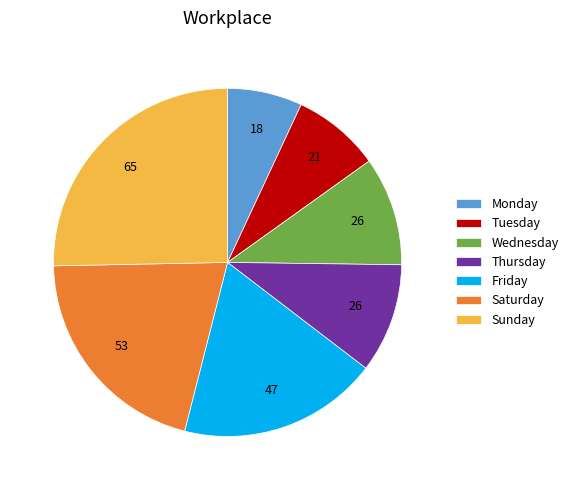

Is Tuesday the majority of the pie?

No